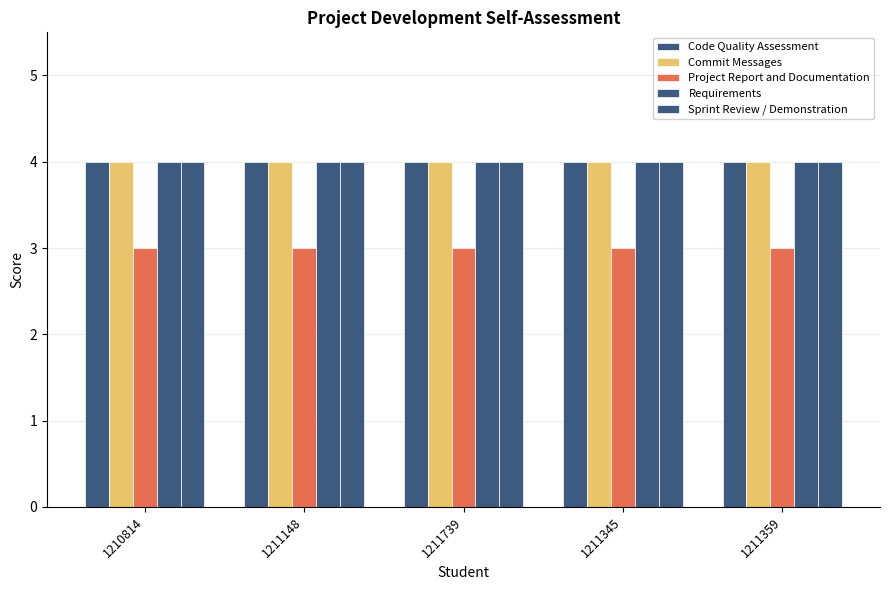

What is the minimum value shown in the chart?

3